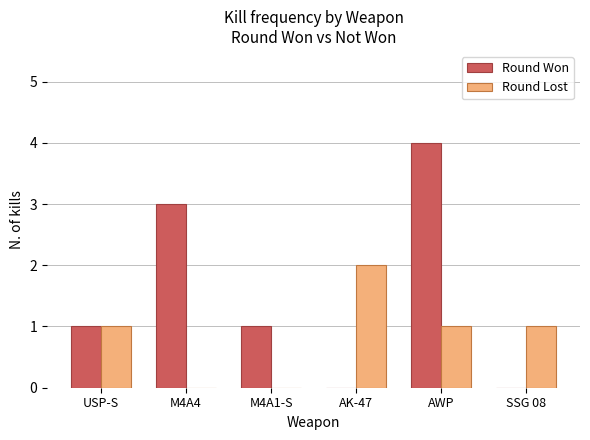

What is the maximum value for Round Lost?

2